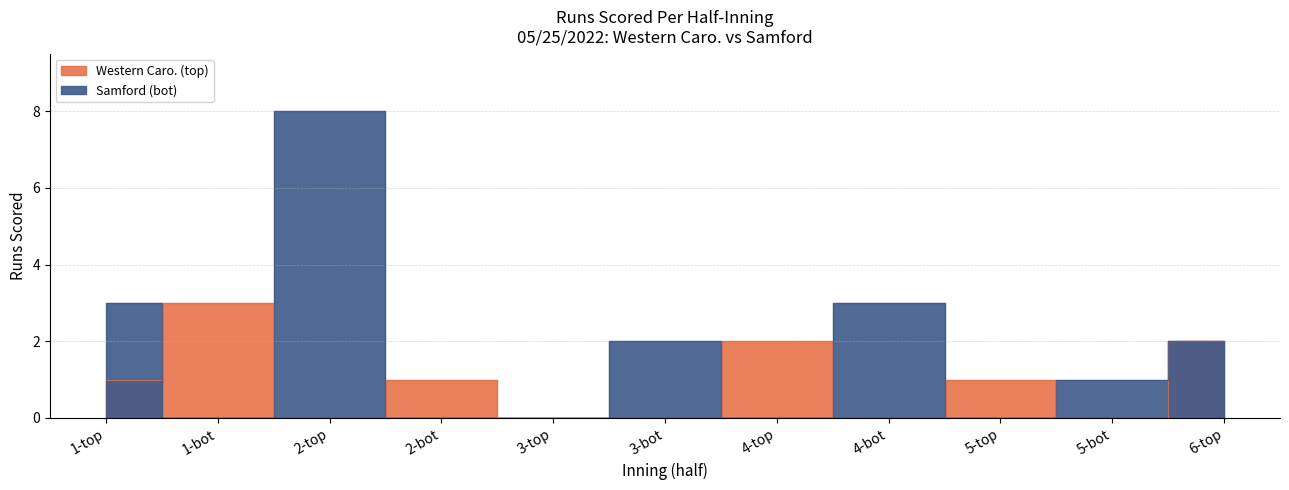

Is it true that Samford (bot) equals 2 at 4-bot?

False